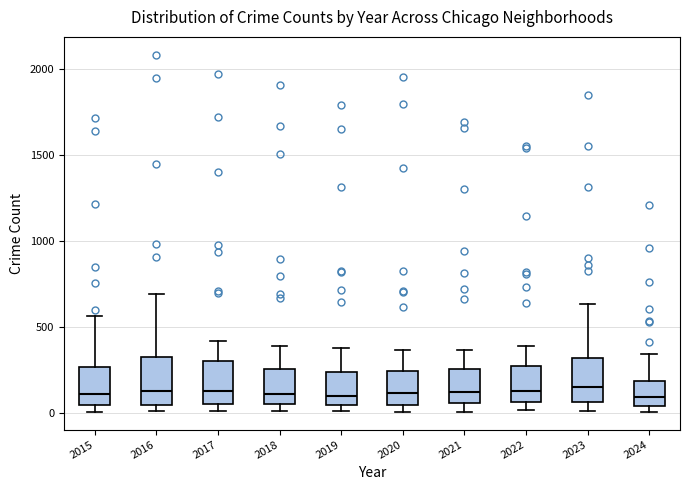

Reading left to right, transcribe this box plot: for each box, give where its median line is, the range the box spans, and where its two whiskers end, as read against the y-axis. The values are not printed on the chart, so give them approximately, as read against the axis.

2015: median 100, box 50 to 250, whiskers 0 to 550
2016: median 150, box 50 to 300, whiskers 0 to 700
2017: median 100, box 50 to 300, whiskers 0 to 400
2018: median 100, box 50 to 250, whiskers 0 to 400
2019: median 100, box 50 to 250, whiskers 0 to 400
2020: median 100, box 50 to 250, whiskers 0 to 350
2021: median 100, box 50 to 250, whiskers 0 to 350
2022: median 100, box 50 to 250, whiskers 0 to 400
2023: median 150, box 50 to 300, whiskers 0 to 650
2024: median 100, box 50 to 200, whiskers 0 to 350